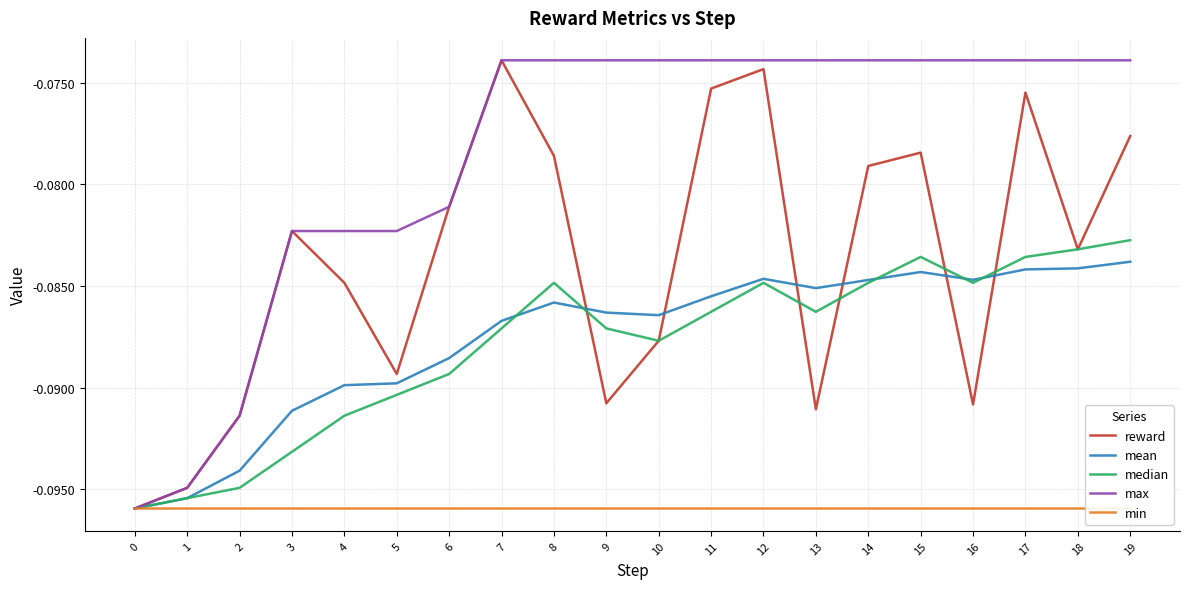

Reading right to left, what are all the values shown in this chart?

reward: -0.1	-0.1	-0.1	-0.1	-0.1	-0.1	-0.1	-0.1	-0.1	-0.1	-0.1	-0.1	-0.1	-0.1	-0.1	-0.1	-0.1	-0.1	-0.1	-0.1
mean: -0.1	-0.1	-0.1	-0.1	-0.1	-0.1	-0.1	-0.1	-0.1	-0.1	-0.1	-0.1	-0.1	-0.1	-0.1	-0.1	-0.1	-0.1	-0.1	-0.1
median: -0.1	-0.1	-0.1	-0.1	-0.1	-0.1	-0.1	-0.1	-0.1	-0.1	-0.1	-0.1	-0.1	-0.1	-0.1	-0.1	-0.1	-0.1	-0.1	-0.1
max: -0.1	-0.1	-0.1	-0.1	-0.1	-0.1	-0.1	-0.1	-0.1	-0.1	-0.1	-0.1	-0.1	-0.1	-0.1	-0.1	-0.1	-0.1	-0.1	-0.1
min: -0.1	-0.1	-0.1	-0.1	-0.1	-0.1	-0.1	-0.1	-0.1	-0.1	-0.1	-0.1	-0.1	-0.1	-0.1	-0.1	-0.1	-0.1	-0.1	-0.1